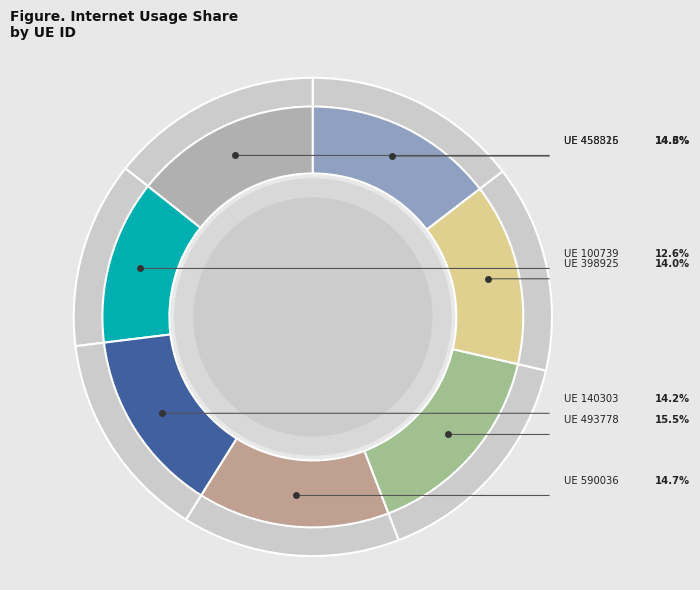

Combined, what portion of the pie is 590036 and 458326?

29.3%